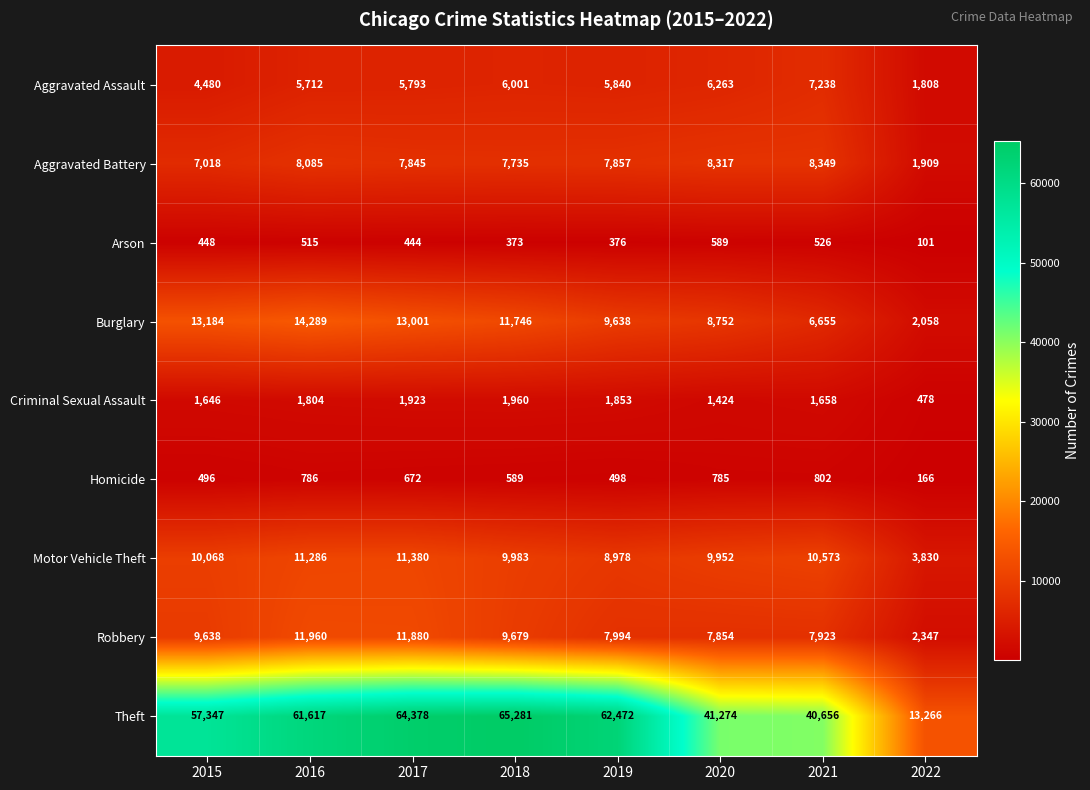

Is it true that Aggravated Assault equals 5840 at 2019?

True